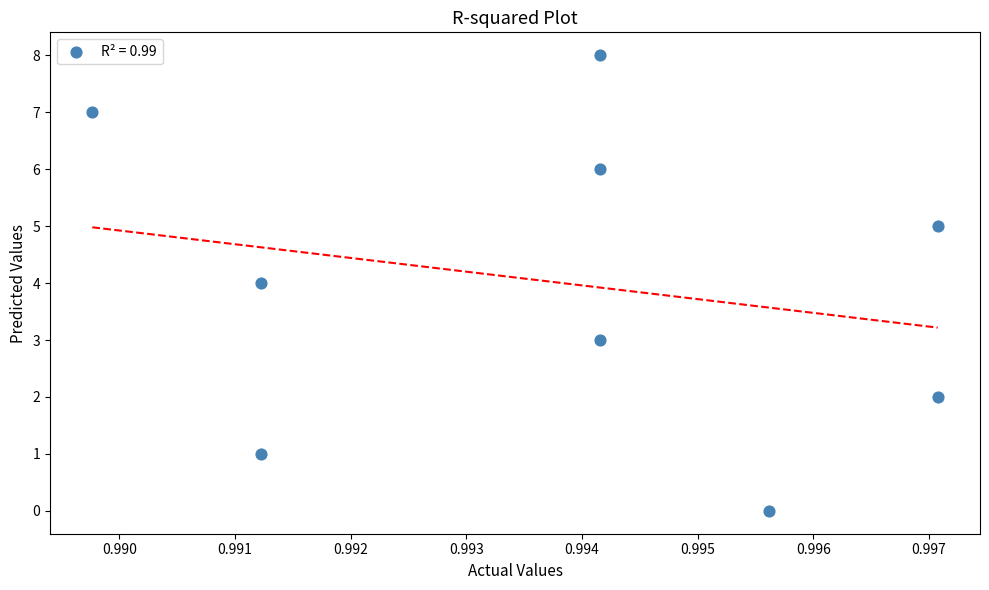

What is the average Y value?

4